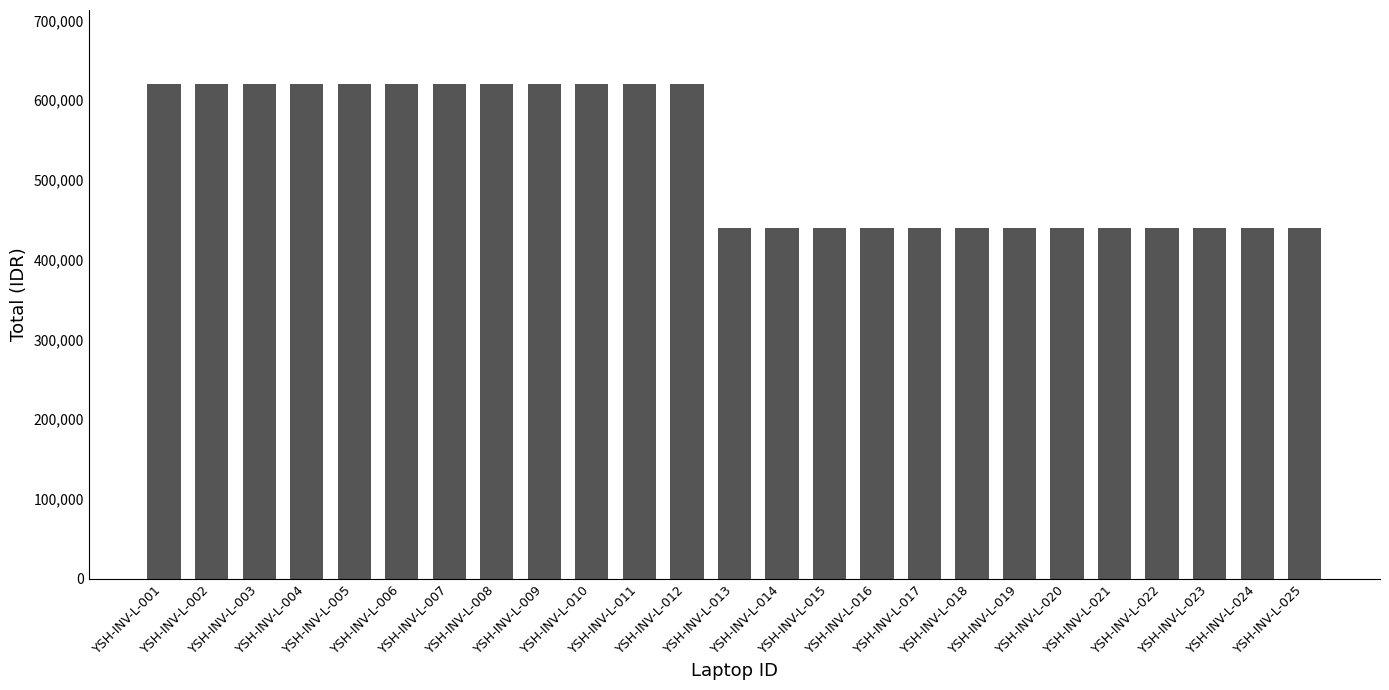

What is the sum of the values at YSH-INV-L-023 and YSH-INV-L-021?

880000